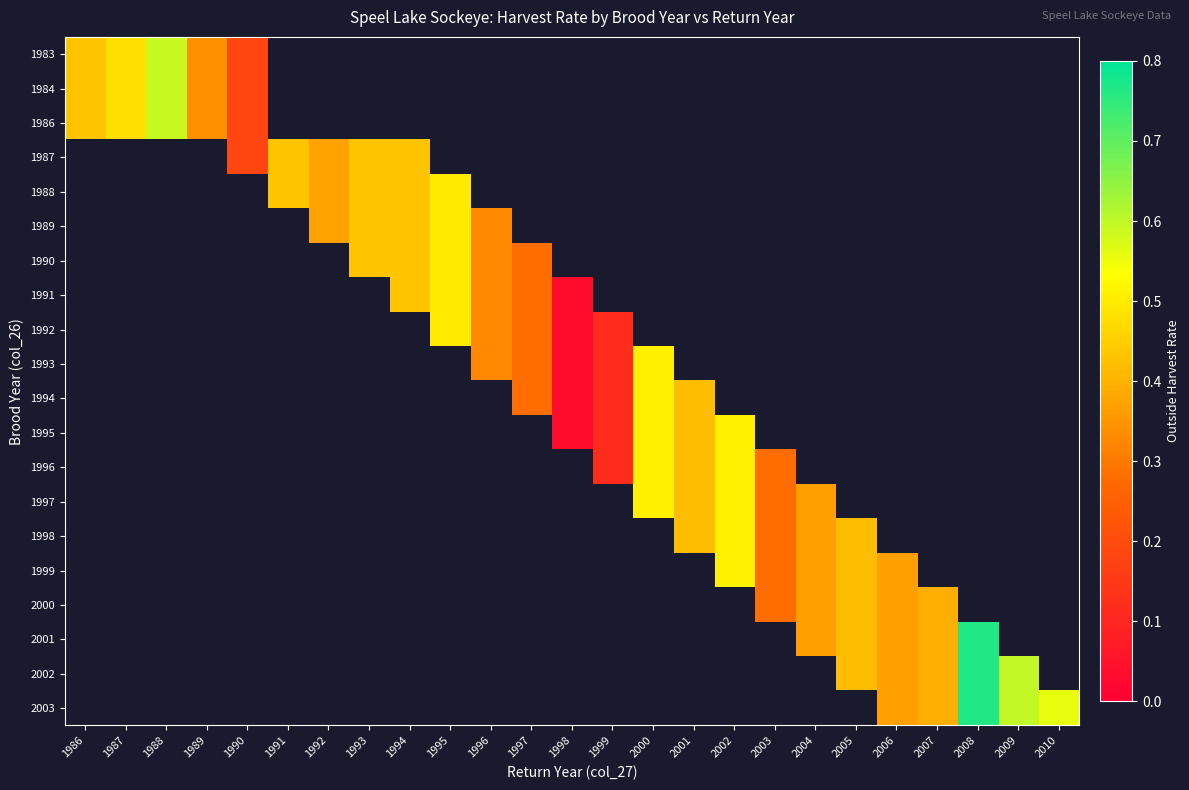

How many values in 1989 are above zero?

5